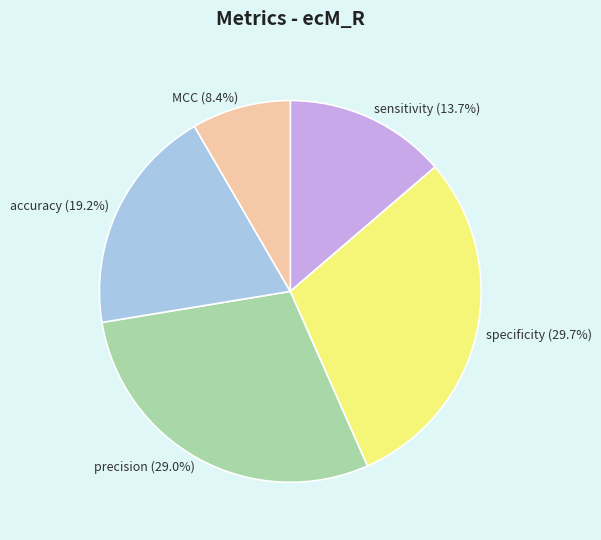

Between MCC (8.4%) and sensitivity (13.7%), which is larger?

sensitivity (13.7%)